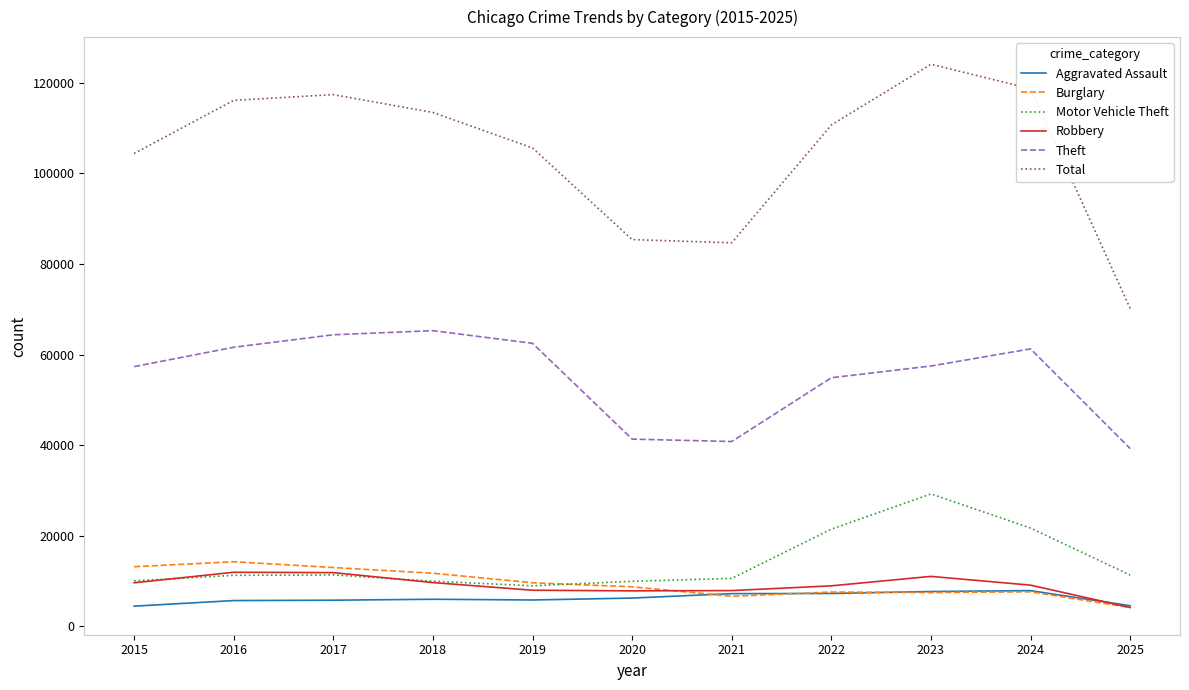

The value of Robbery at 2025 is 4181. True or false?

True